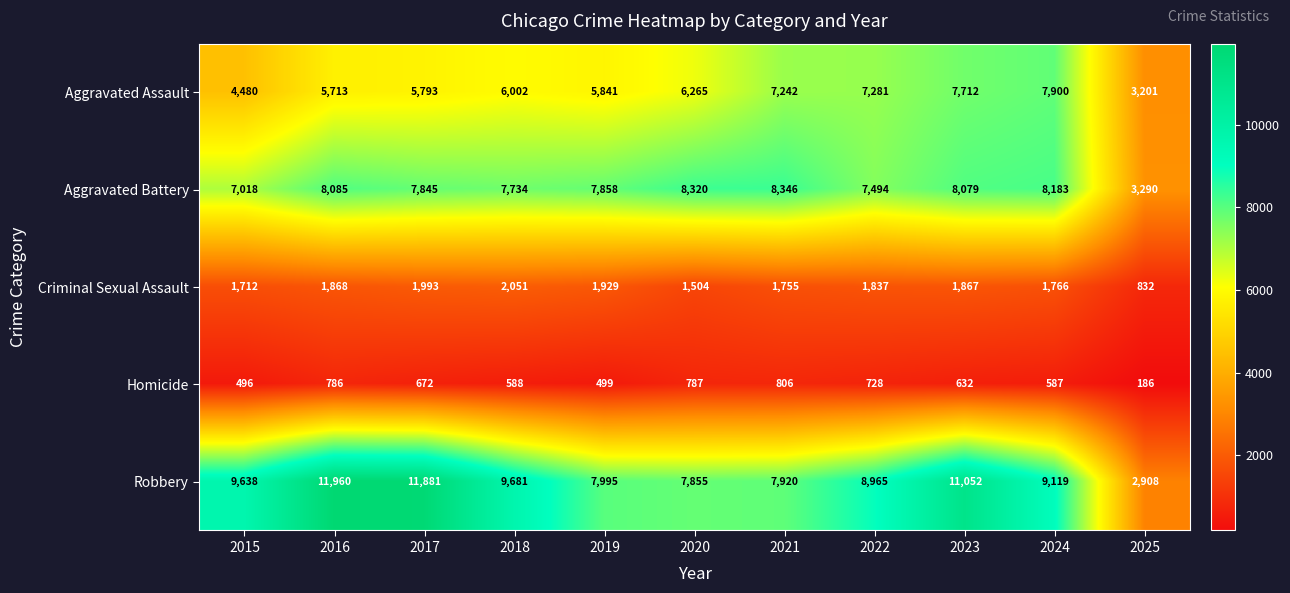

Which series has the largest range (max minus min)?

Robbery